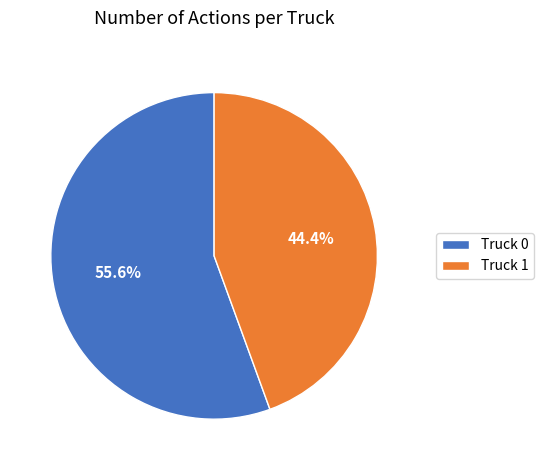

How many slices are in this pie chart?

2